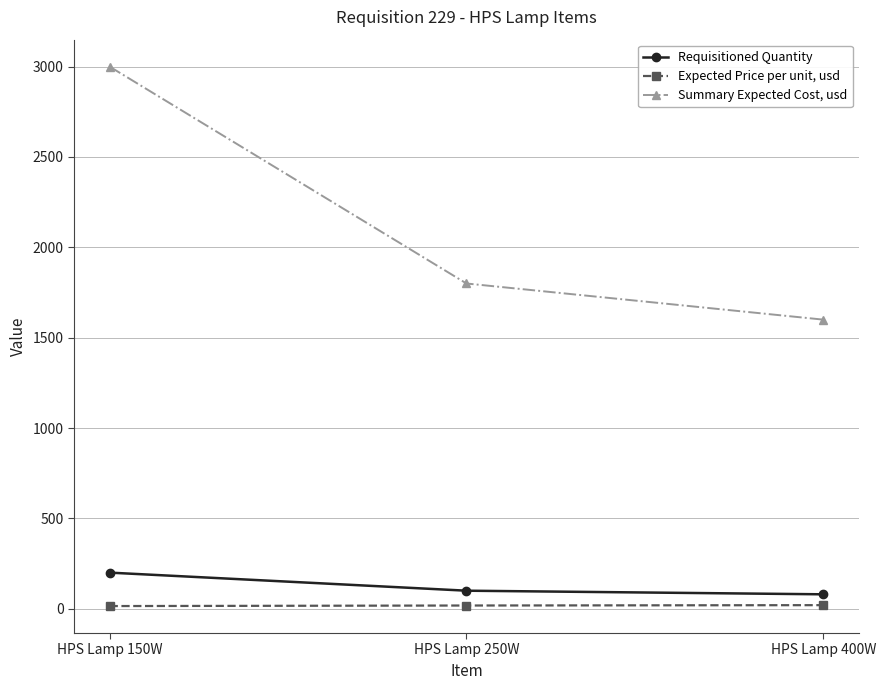

What are all the series names shown in the legend?

Requisitioned Quantity, Expected Price per unit, usd, Summary Expected Cost, usd